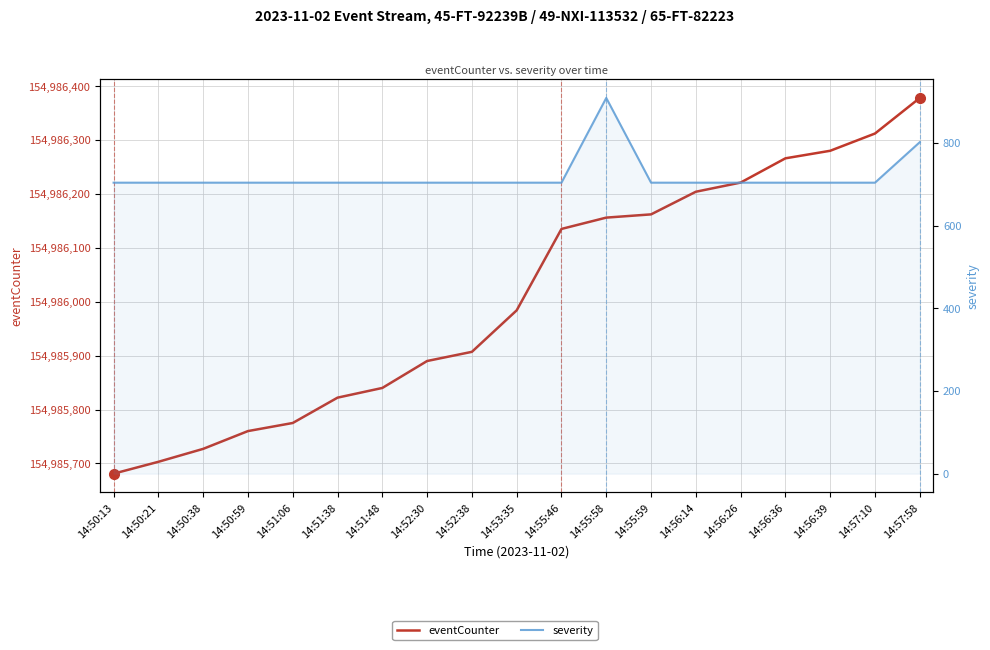

At which category is the sum across all series the highest?

14:57:58